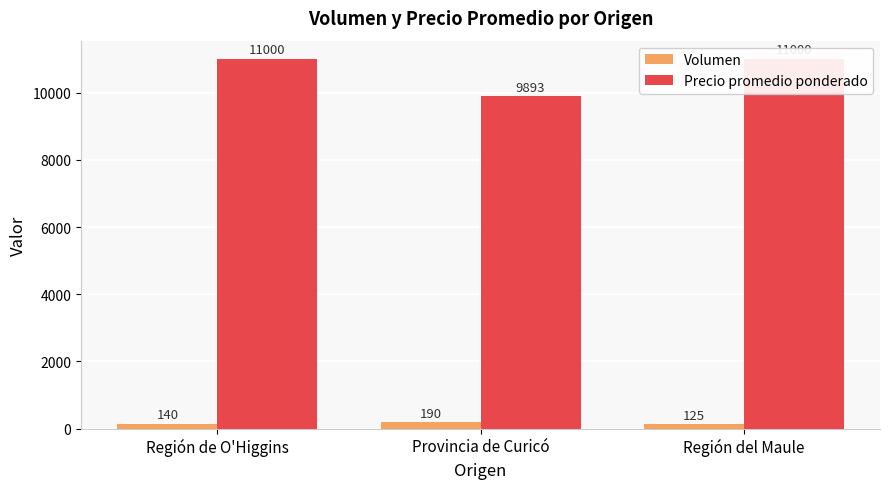

Between Región de O'Higgins and Región del Maule, which series saw the biggest shift?

Volumen